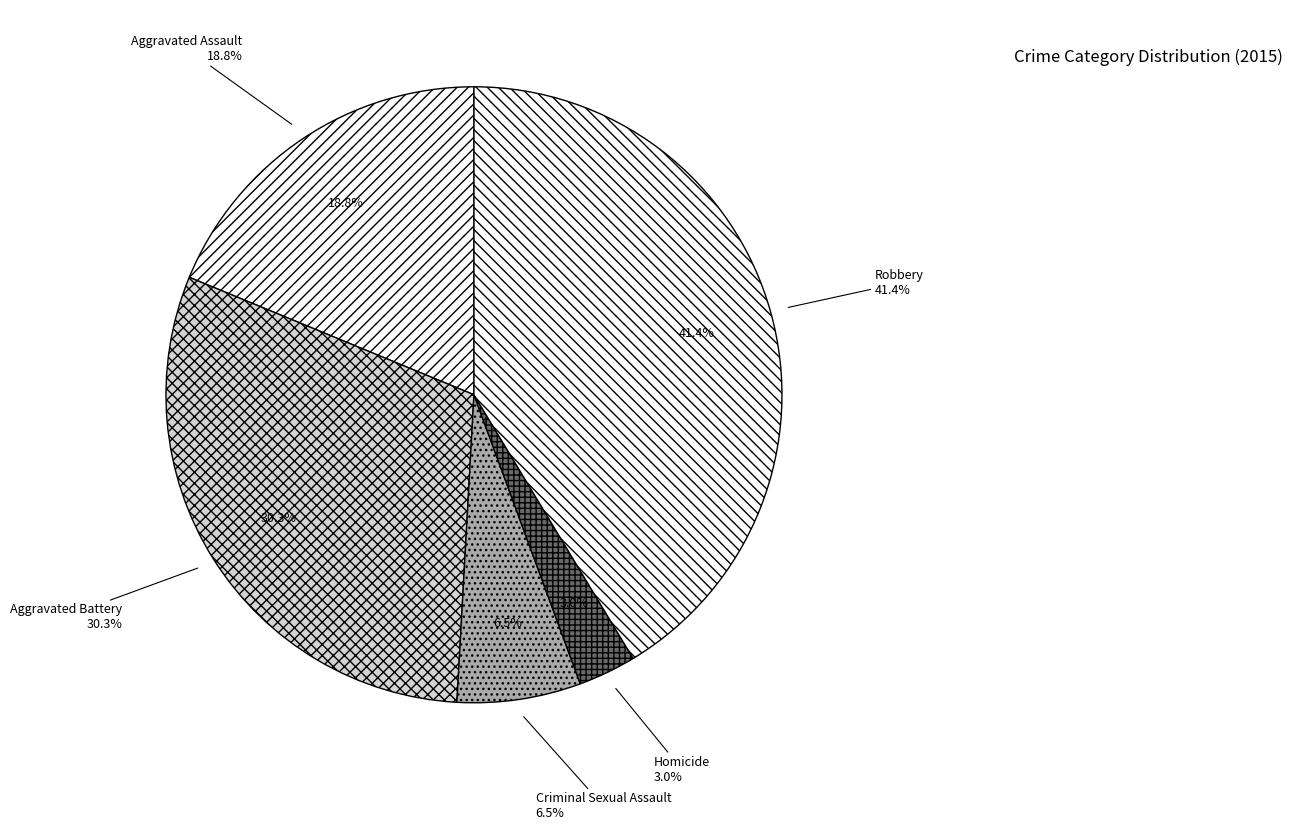

Is Aggravated Battery the majority of the pie?

No